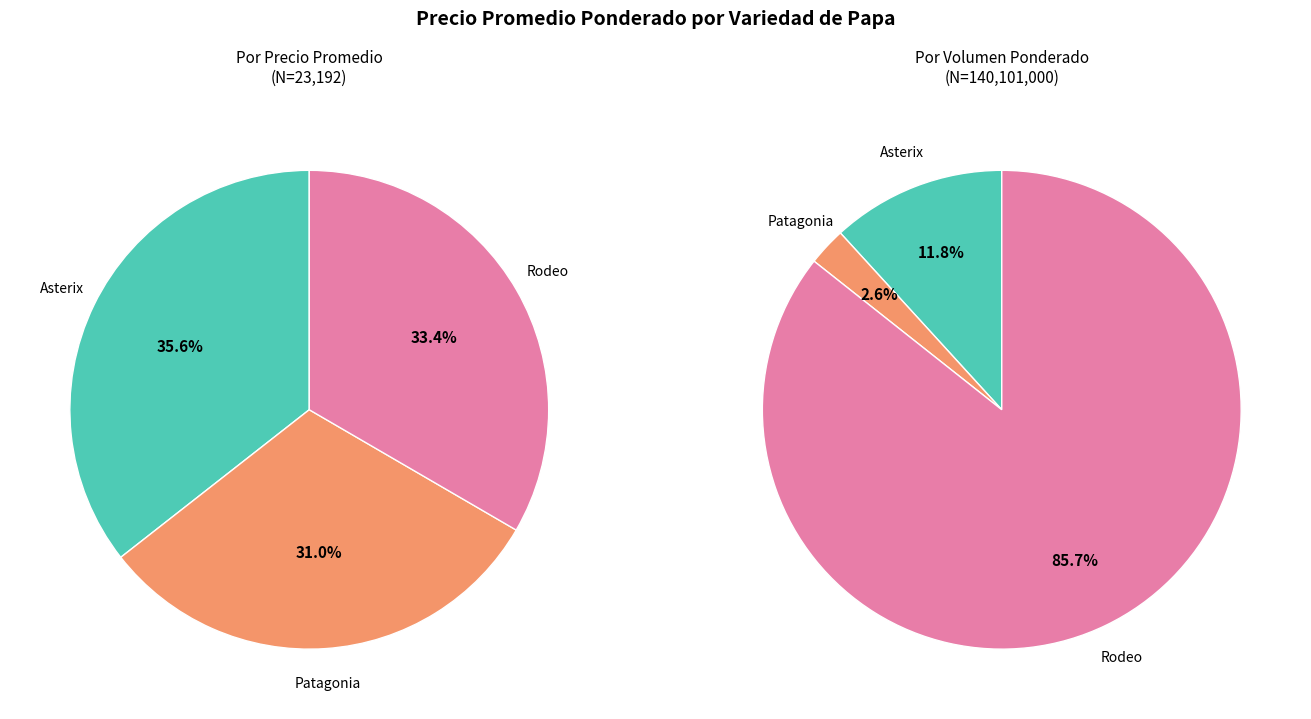

What percentage do Asterix and Rodeo together represent?

69.0%